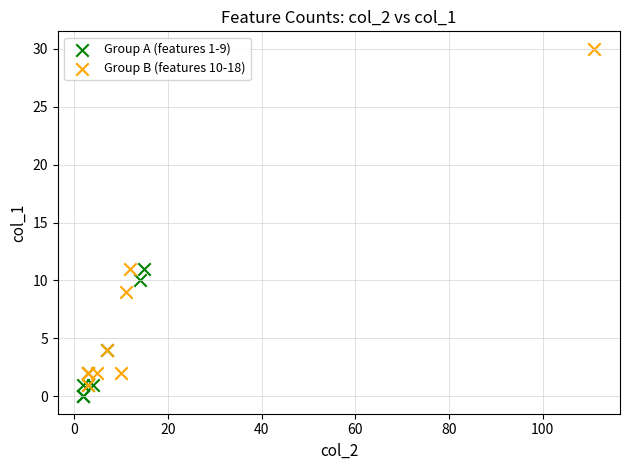

Which series has the widest spread of Y values?

Group B (features 10-18)